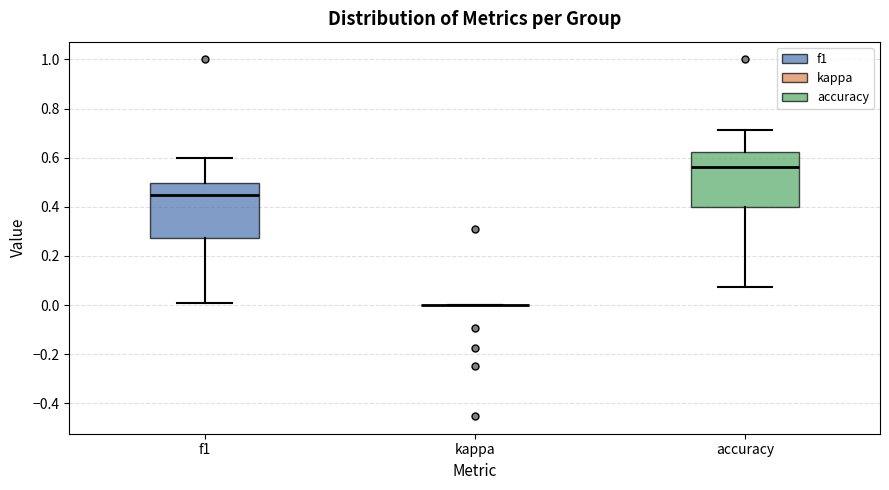

Reading left to right, read every box against the y-axis: the position of its median line, the range the box covers, and the ends of its whiskers. The values are not printed on the chart, so give them approximately, as read against the axis.

f1: median 0.46, box 0.28 to 0.50, whiskers 0.00 to 0.60
kappa: box collapsed to a line at 0.00, whiskers 0.00 to 0.00
accuracy: median 0.56, box 0.40 to 0.62, whiskers 0.08 to 0.72